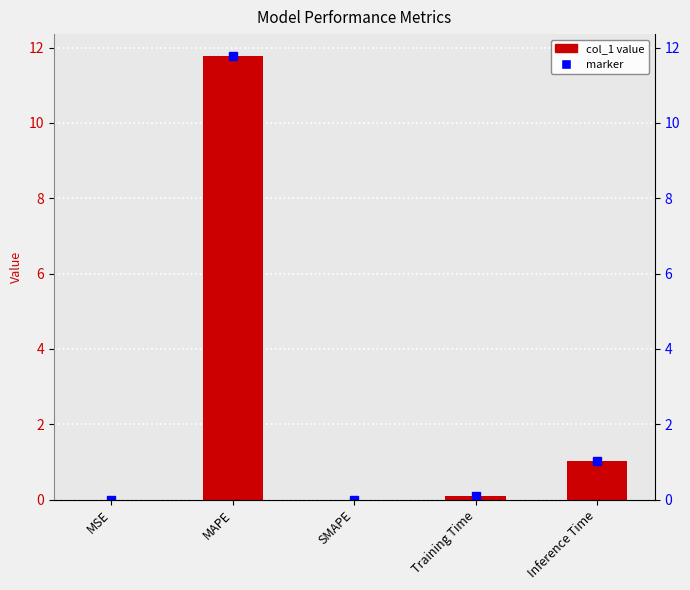

Which label corresponds to the largest value in the chart?

MAPE